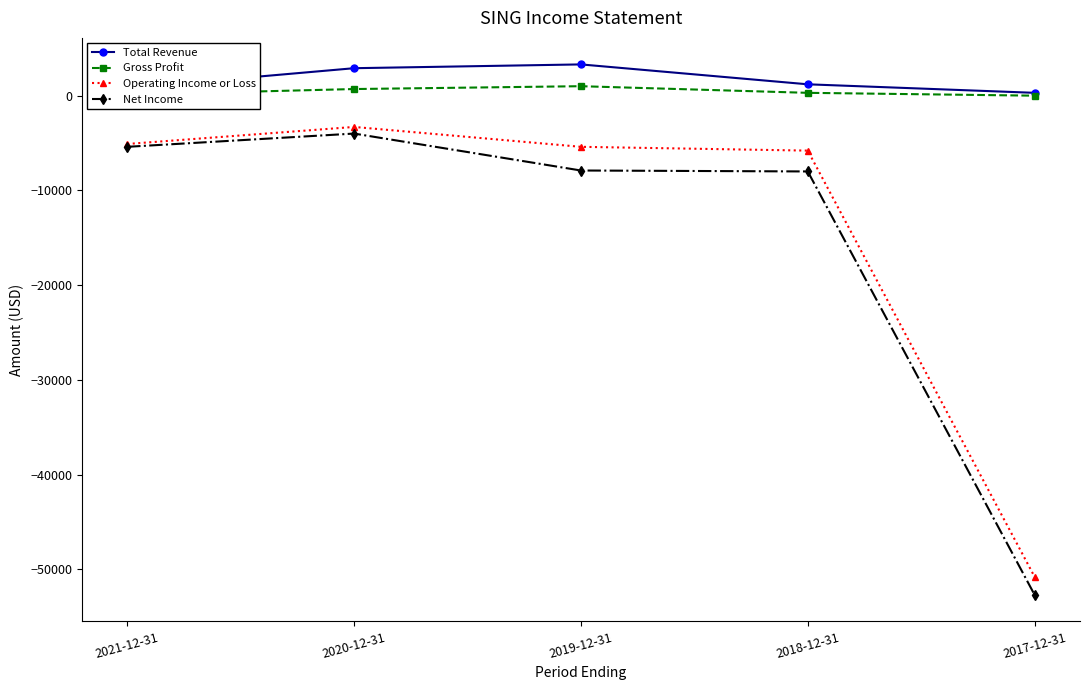

What is the difference between the maximum and minimum values in the Total Revenue series?

3000